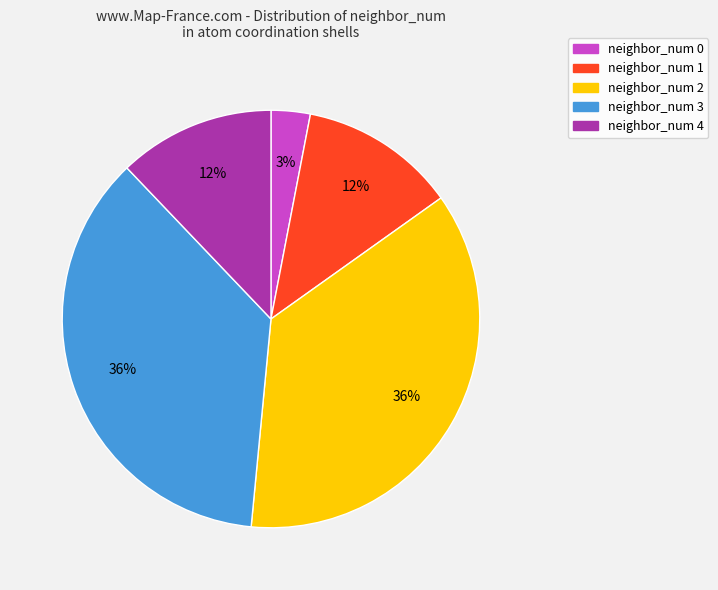

How many slices are in this pie chart?

5